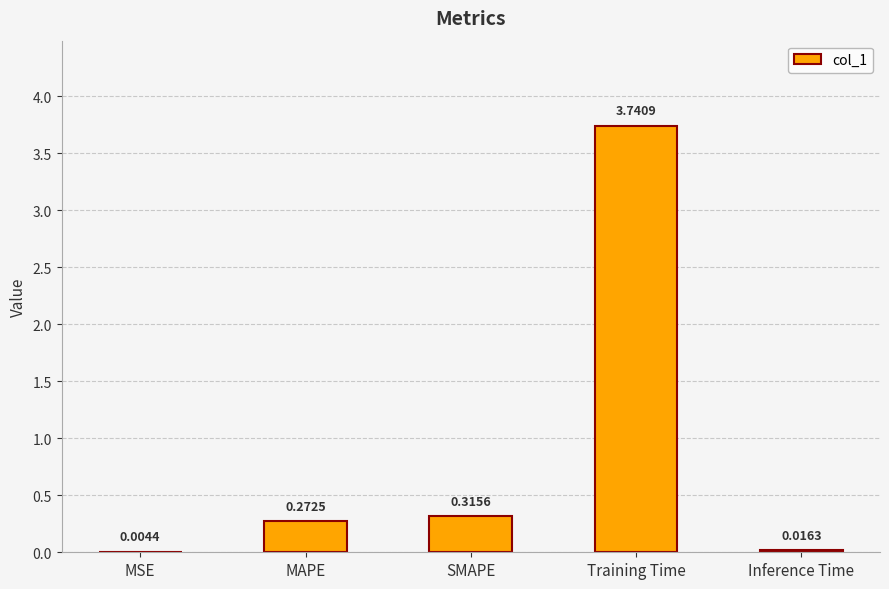

At which category does the chart reach its peak across all series?

Training Time